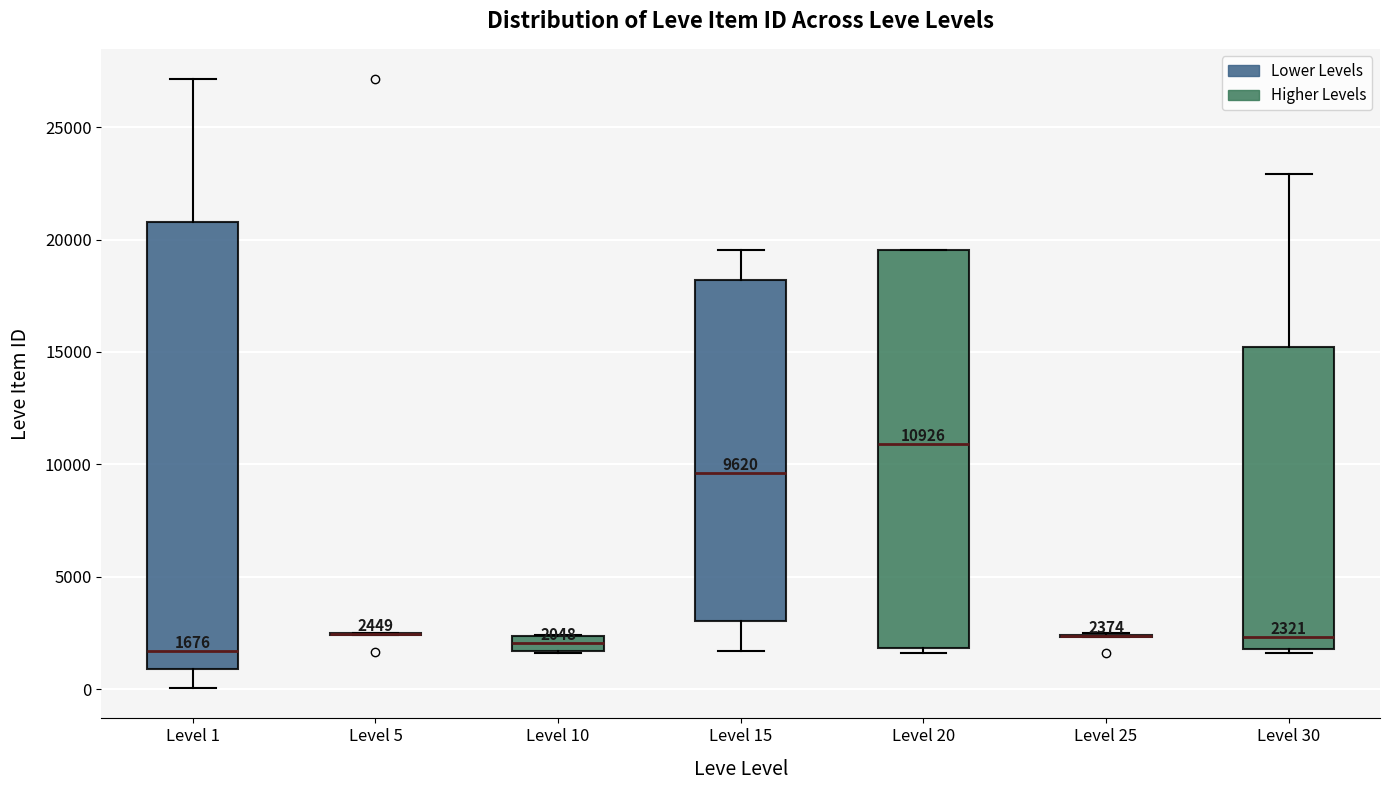

Comparing the boxes themselves (not the whiskers), which one is the tallest?

Level 1